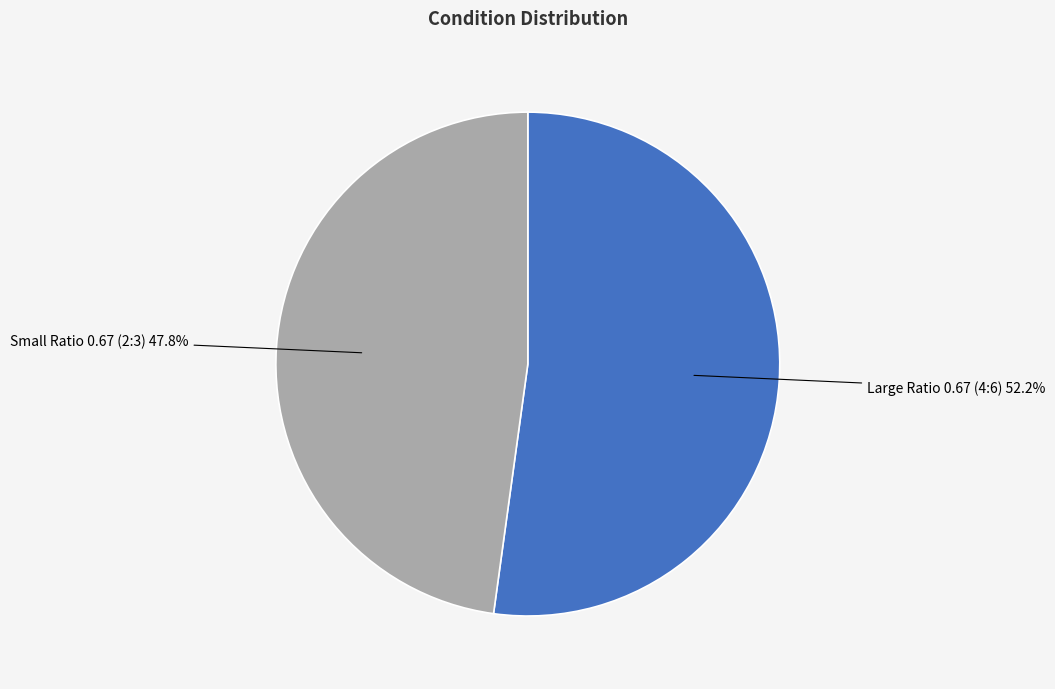

Which has a higher value, Large Ratio 0.67 (4:6) or Small Ratio 0.67 (2:3)?

Large Ratio 0.67 (4:6)